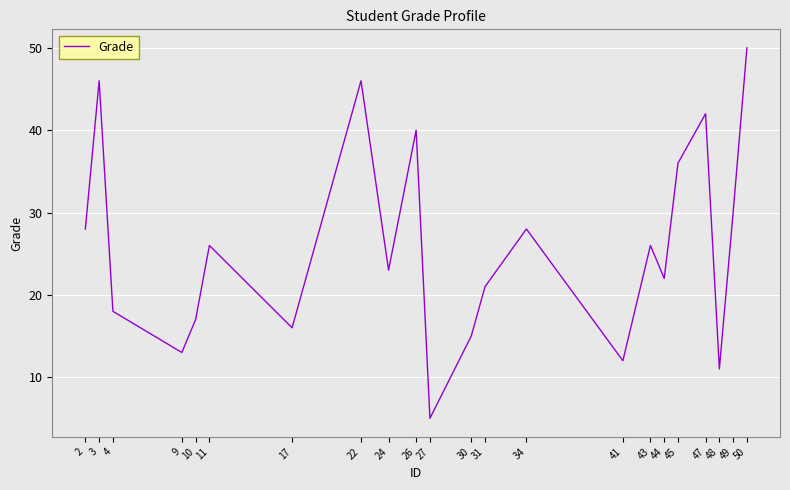

Between 22 and 30, which is larger?

22